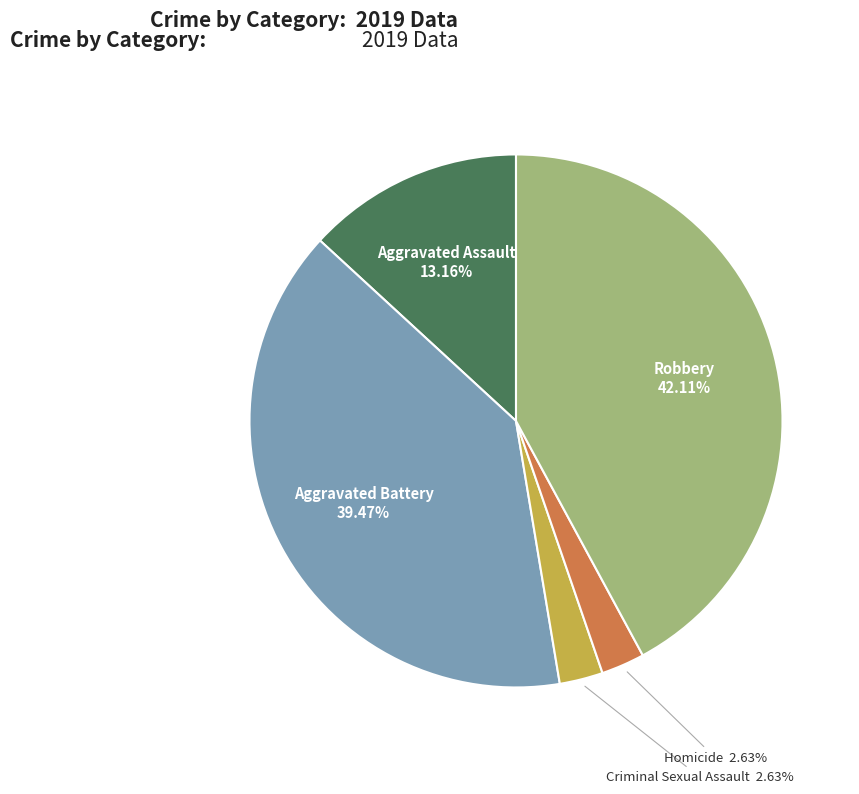

How many slices are in this pie chart?

5